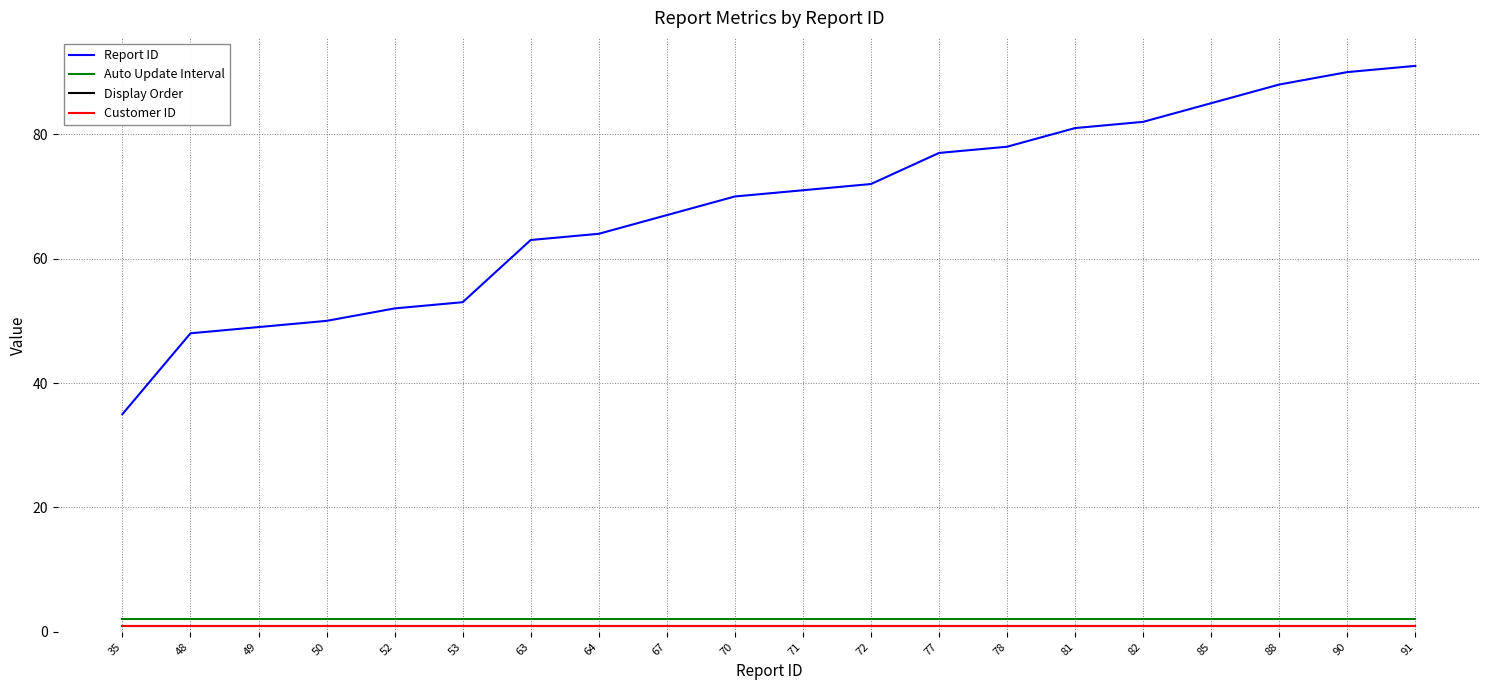

Which category has the highest value in the Customer ID series?

35